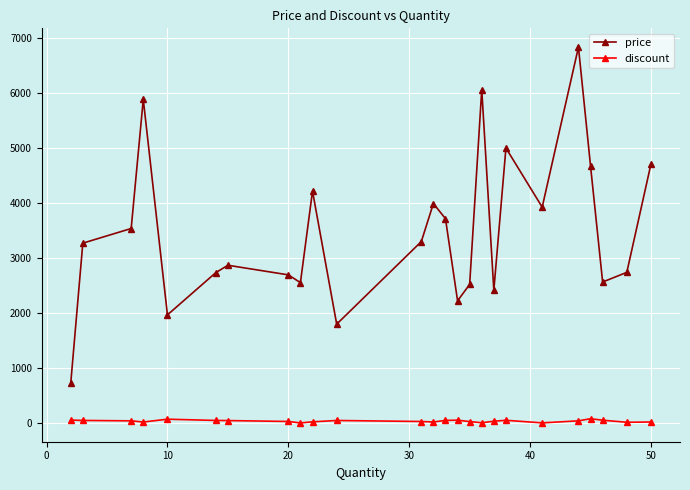

Rank the series by their average value, from lowest to highest.

discount, price